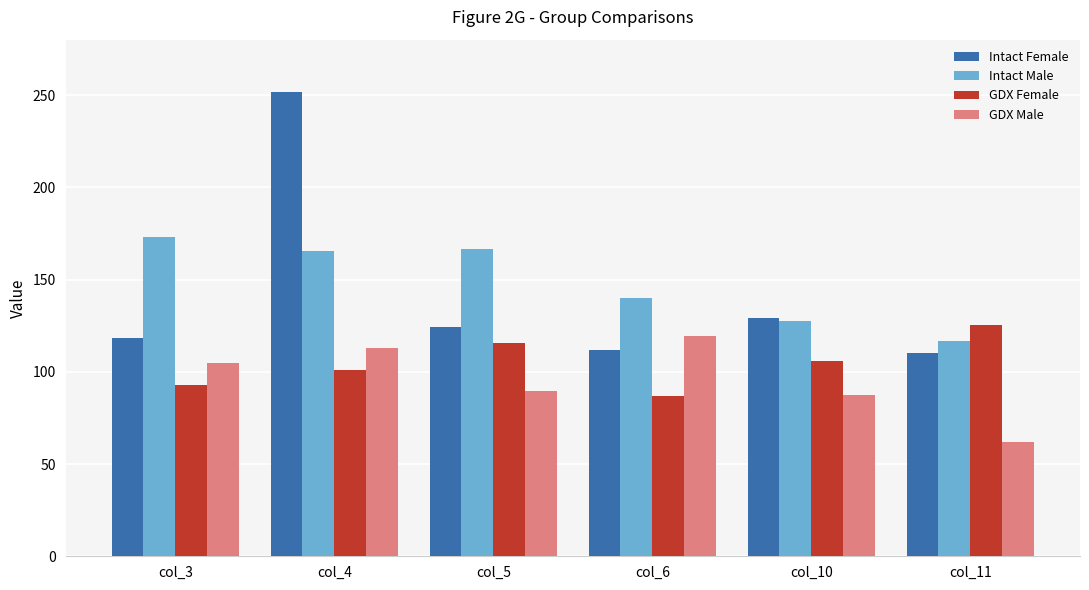

Which series has the widest spread of values?

Intact Female